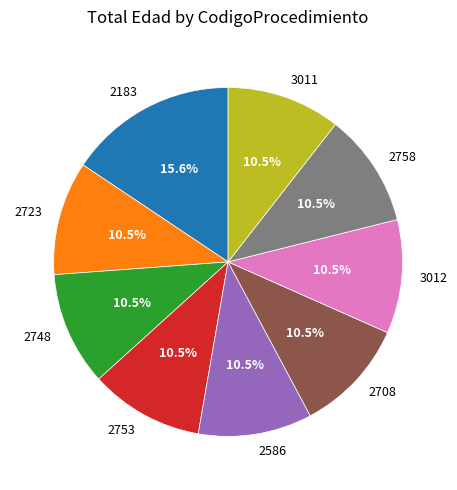

Does 2753 account for over 50% of the chart?

No